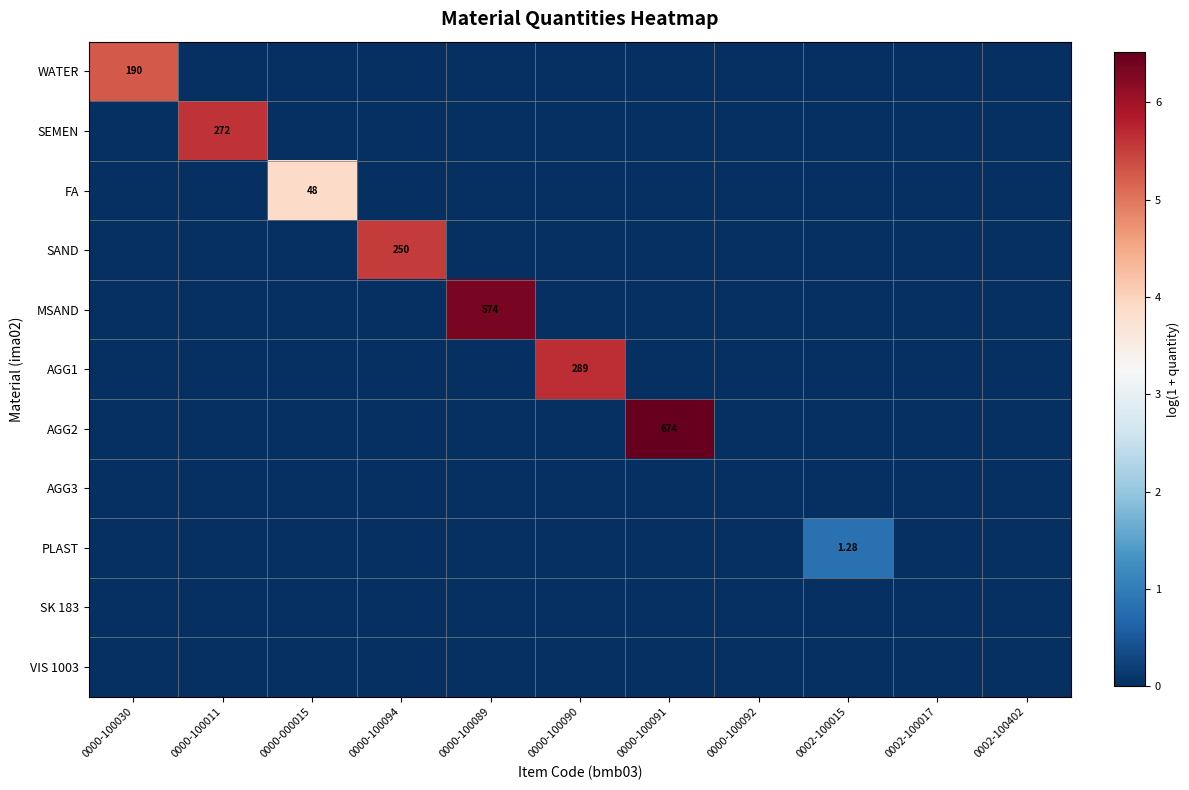

How many categories are shown in the chart?

11